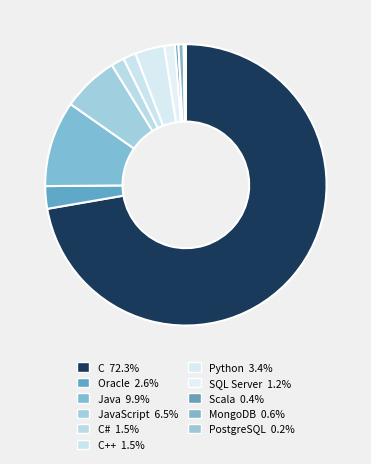

What is the smallest slice in the pie chart?

PostgreSQL